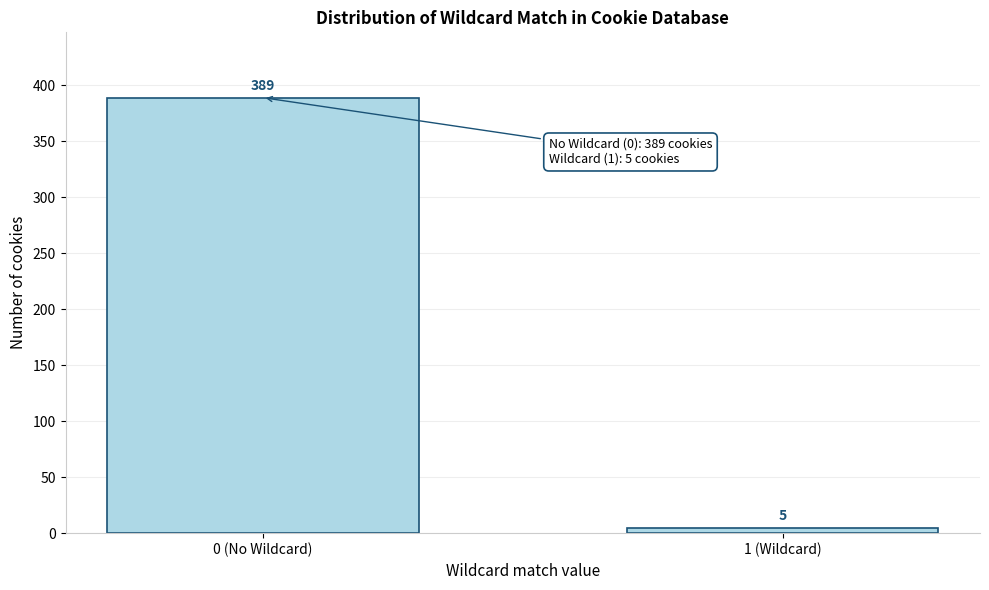

Reading left to right, transcribe all the data shown in this chart.

389	5